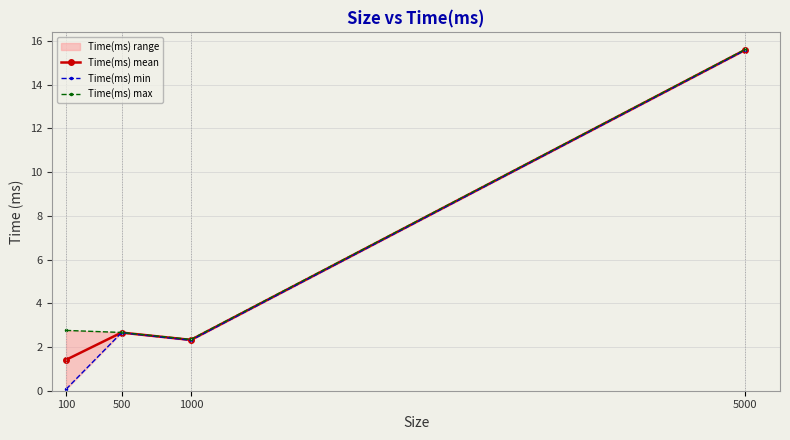

At which category is the sum across all series the highest?

5000